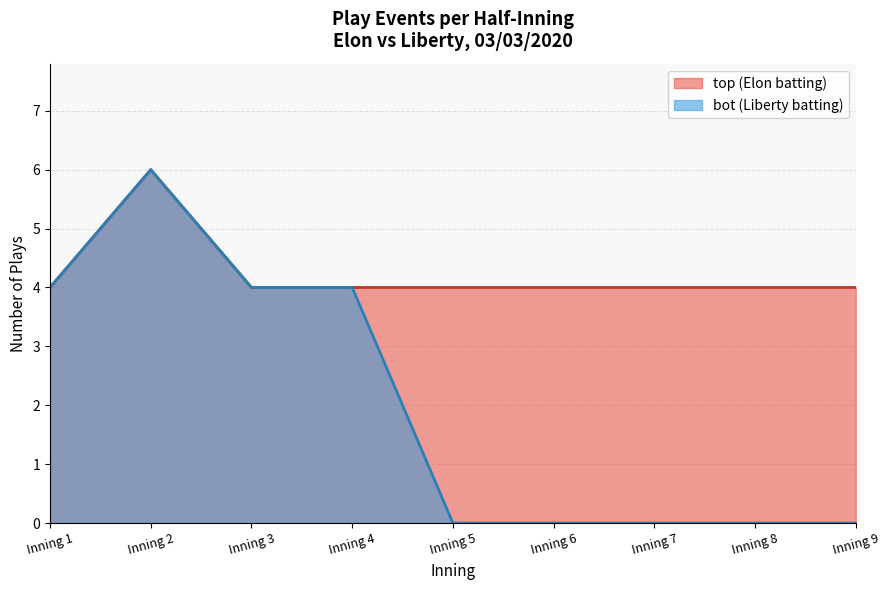

Does the chart have visible grid lines?

Yes